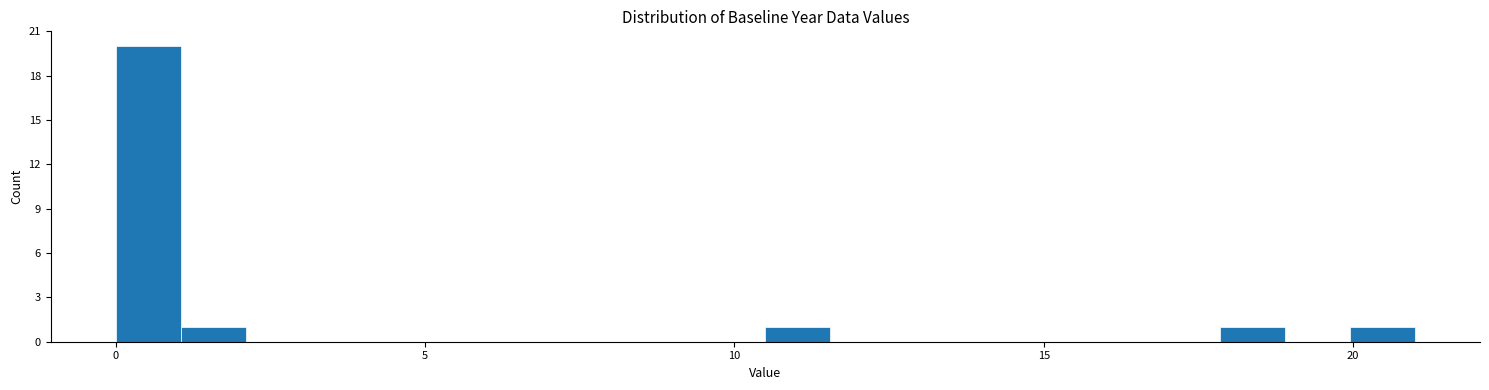

Around what value on the x-axis is the tallest bar? Give the approximate position of its centre, as read against the axis.

0.5